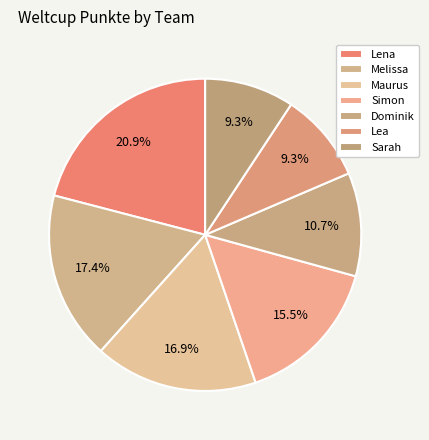

Does Dominik account for over 50% of the chart?

No